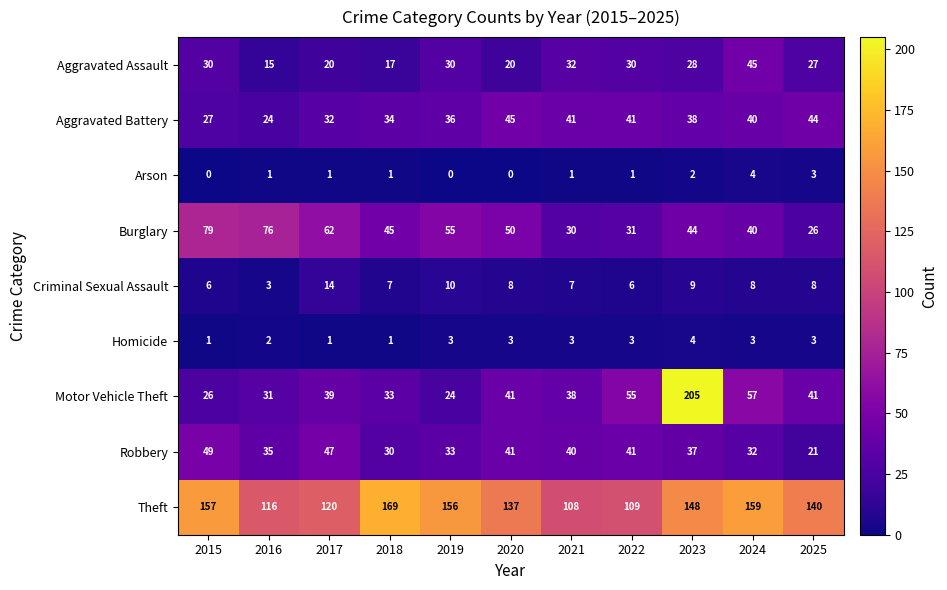

Where is Aggravated Battery nearest to the value 34?

2018